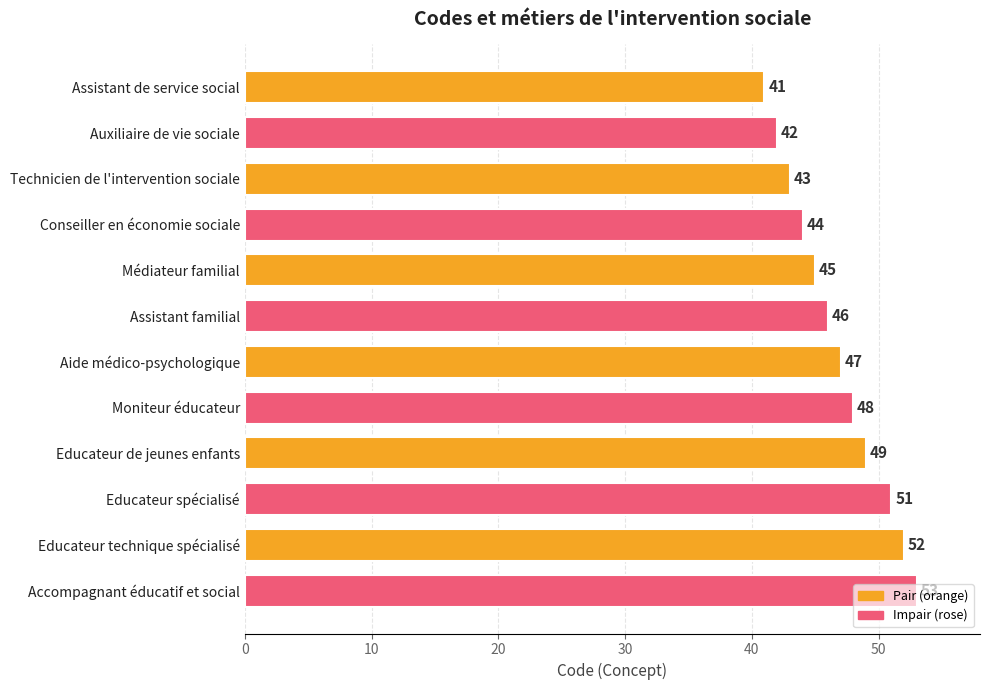

What is the sum of the values at Médiateur familial and Educateur technique spécialisé?

97